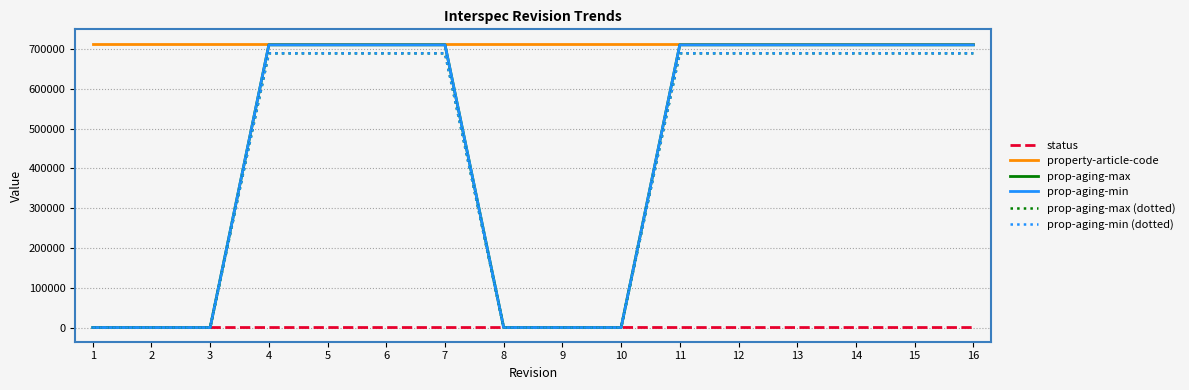

What value does the status series have at 4?

5.0